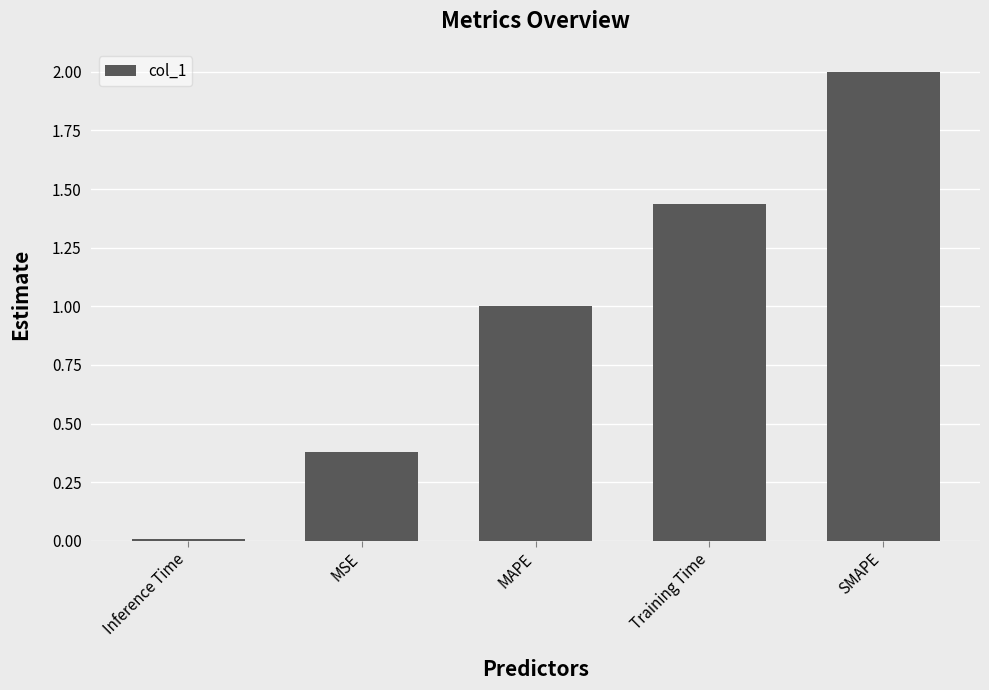

What is the difference between the maximum and minimum values?

2.0